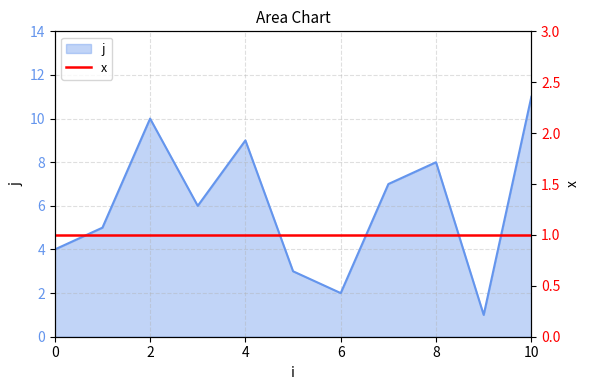

At which category does the data reach its first local valley?

3